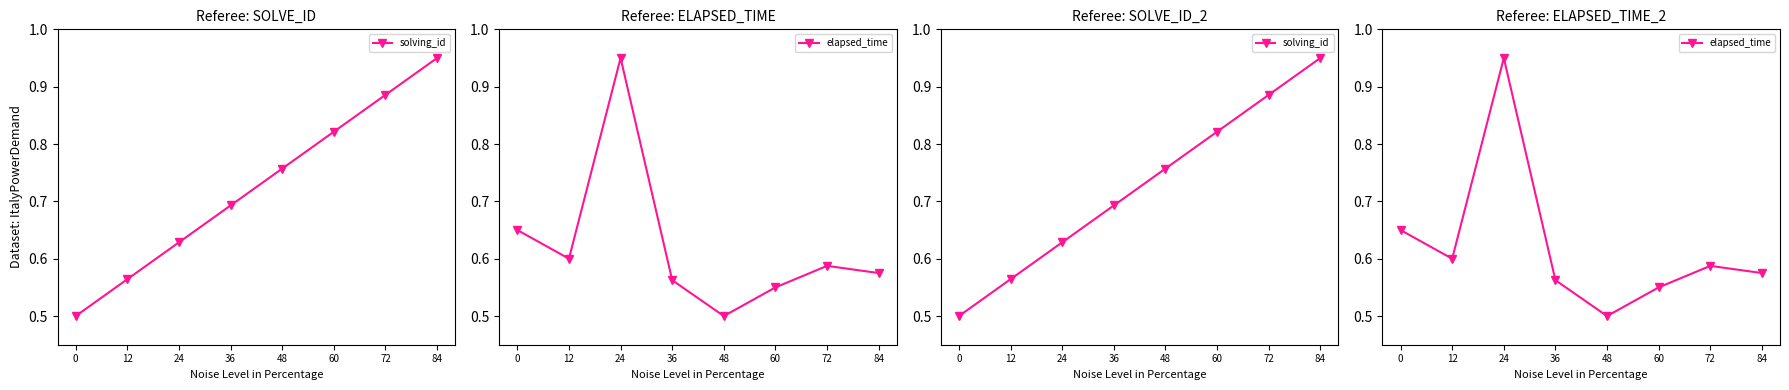

Reading left to right, extract all data points from this chart.

solving_id: 0.5	0.6	0.6	0.7	0.8	0.8	0.9	0.9
elapsed_time: 0.7	0.6	0.9	0.6	0.5	0.6	0.6	0.6